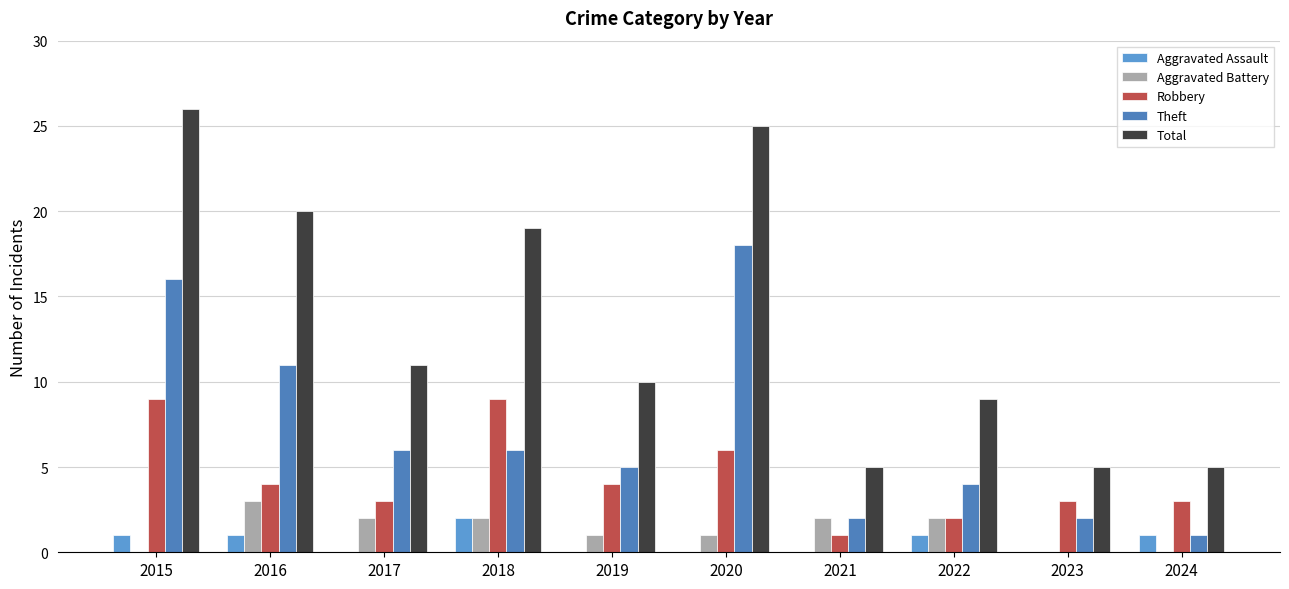

Which category has the lowest value in the Aggravated Battery series?

2015